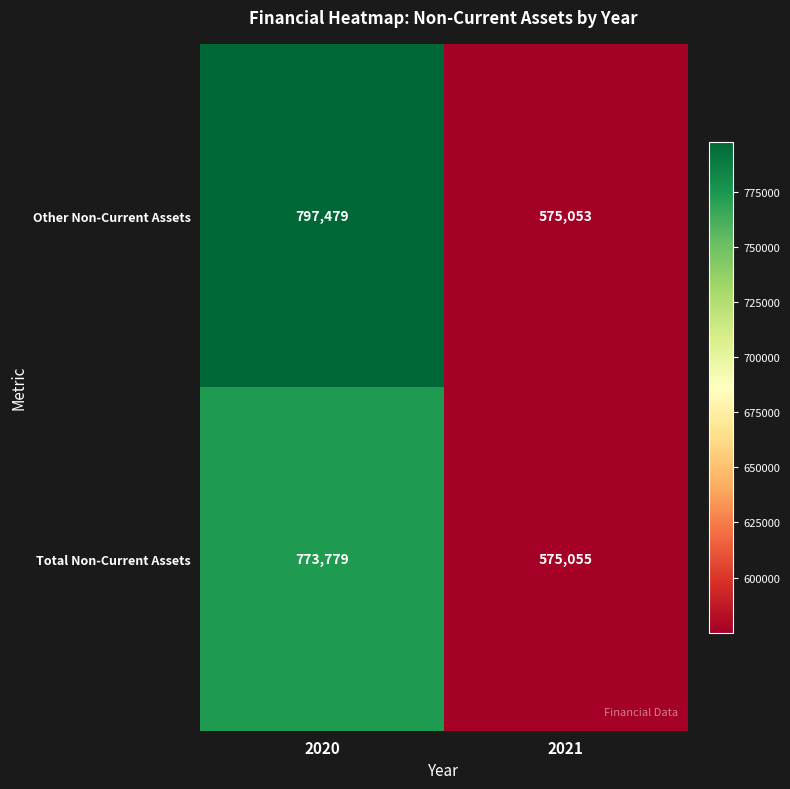

Reading right to left, list all the values displayed in this chart.

Other Non-Current Assets: 2021=575053	2020=797479
Total Non-Current Assets: 2021=575055	2020=773779